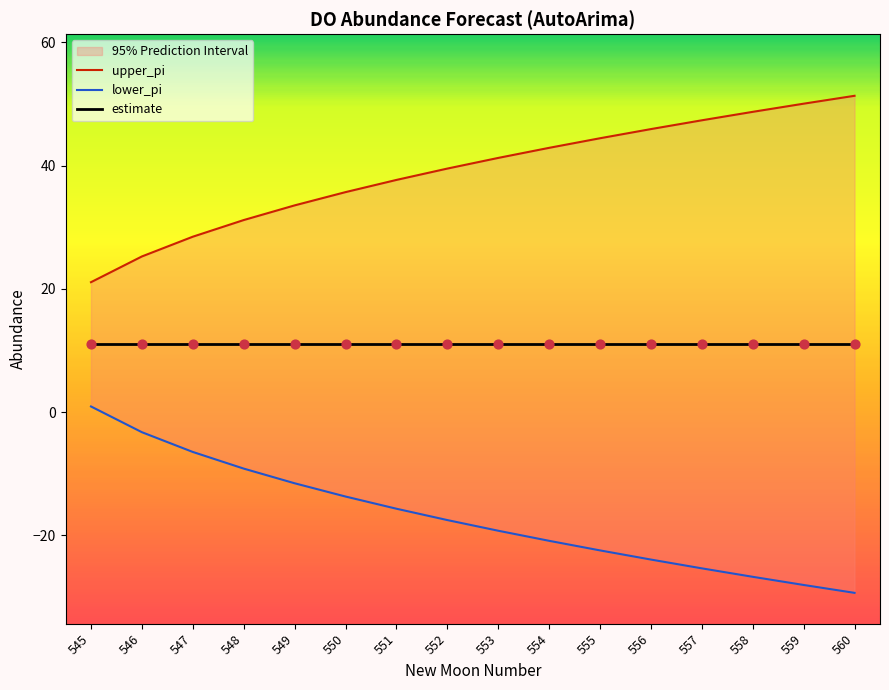

Which series has the widest spread of Y values?

upper_pi